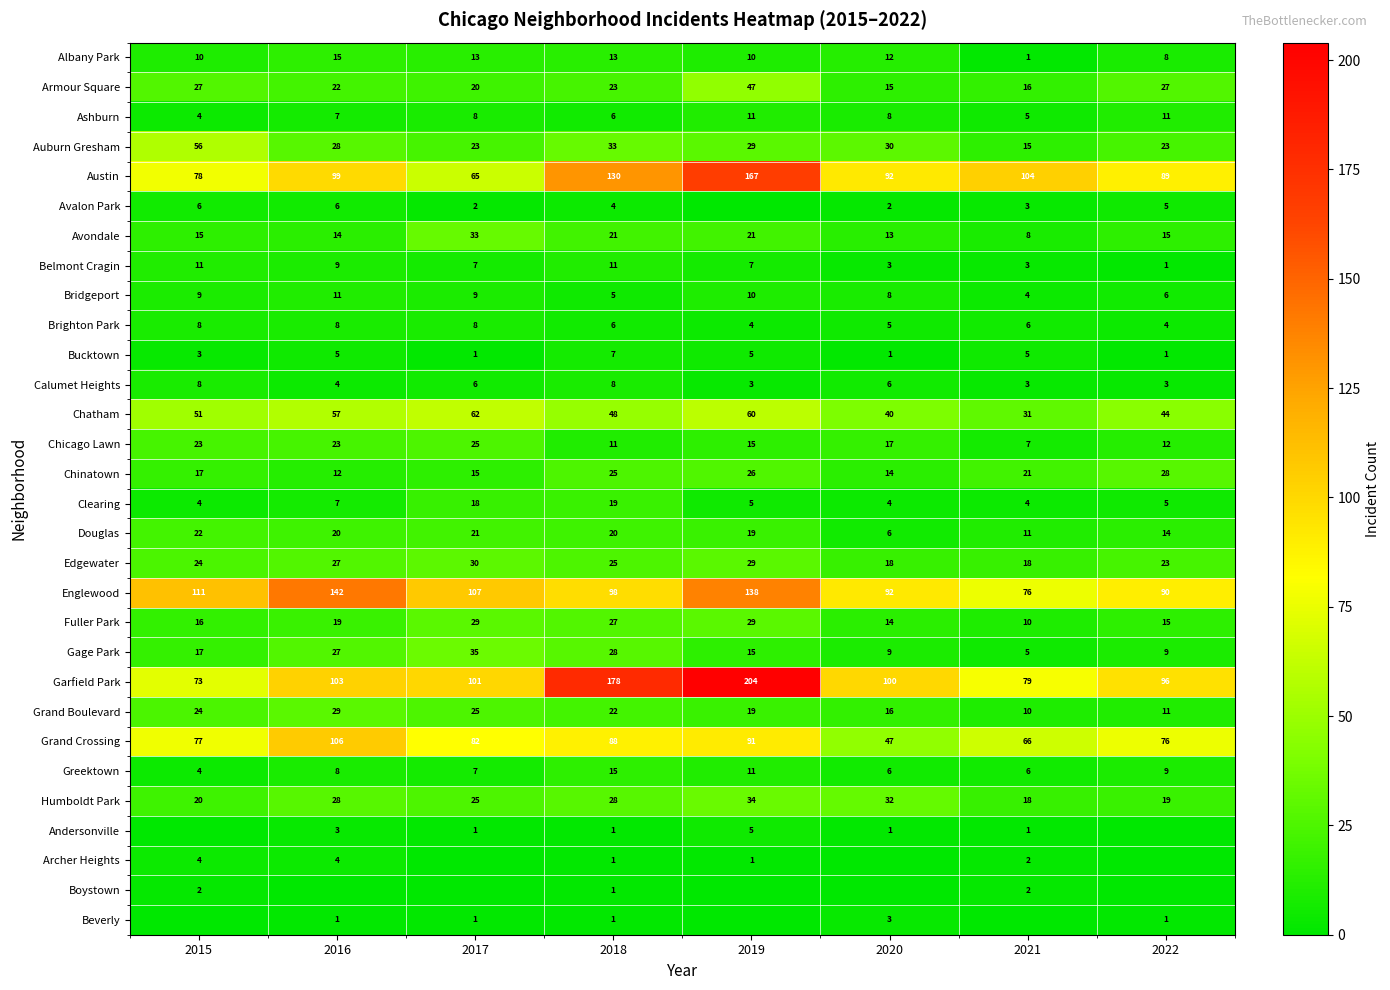

What is the average value of the Fuller Park series?

20